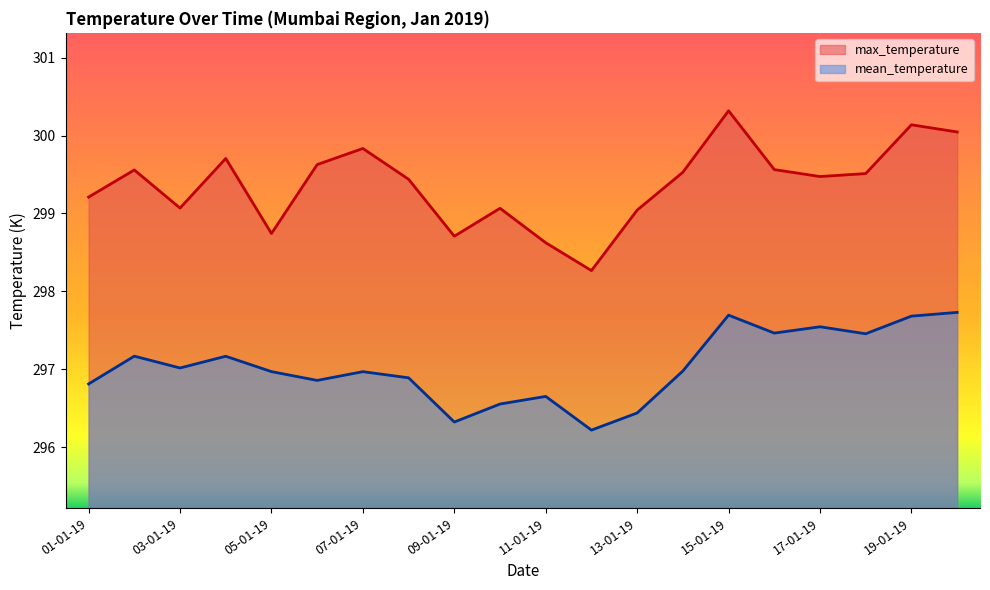

What is the label of the 14th point from the right?

07-01-19